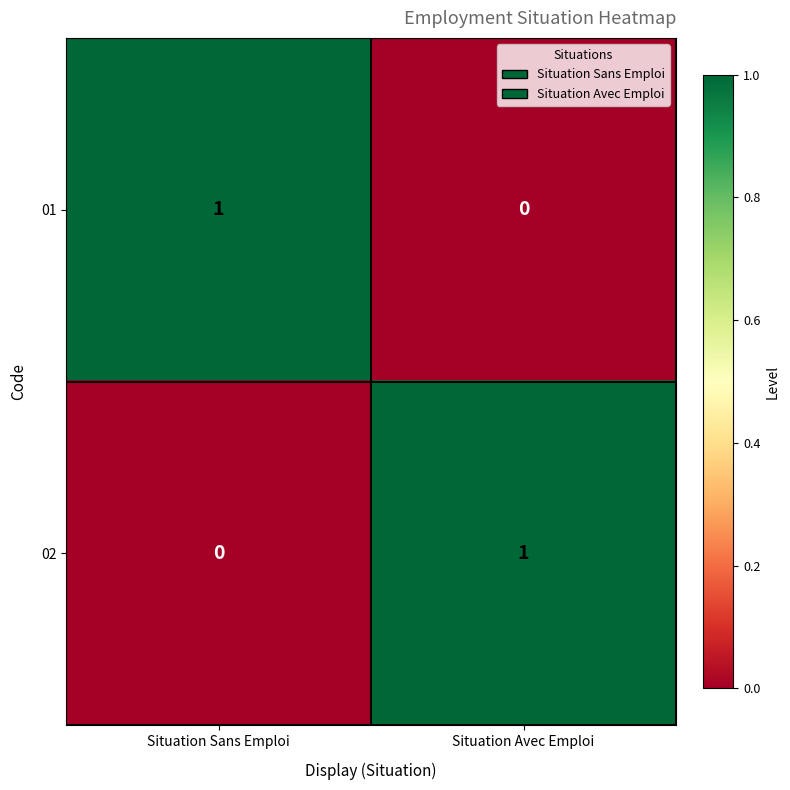

How many values in 02 are above zero?

1